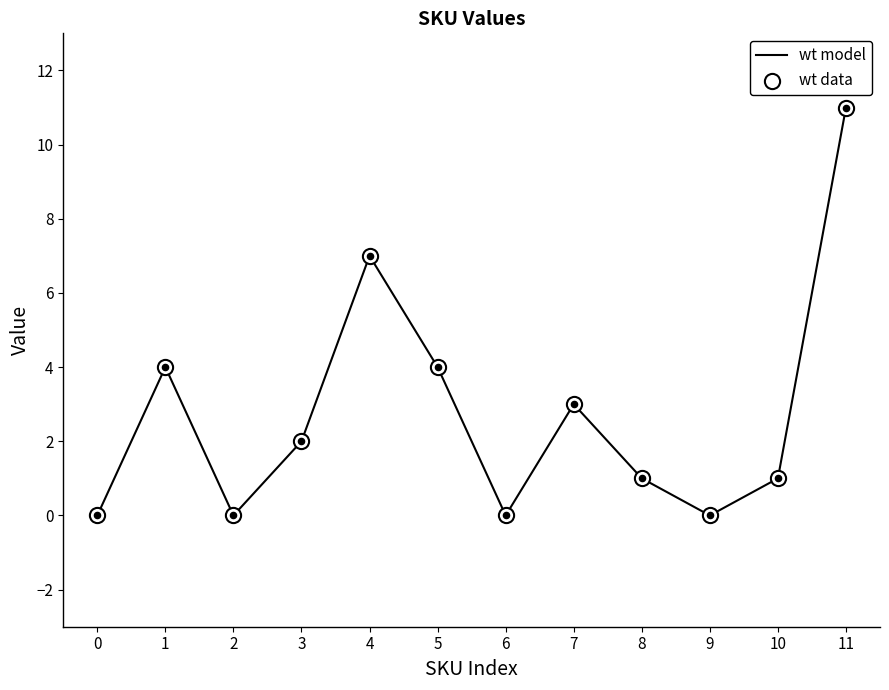

The value at 5 is 4. True or false?

True